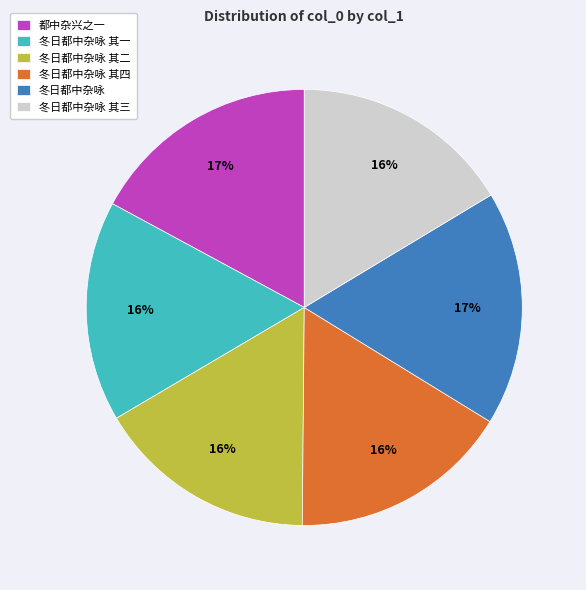

Does 都中杂兴之一 represent more than half of the total?

No